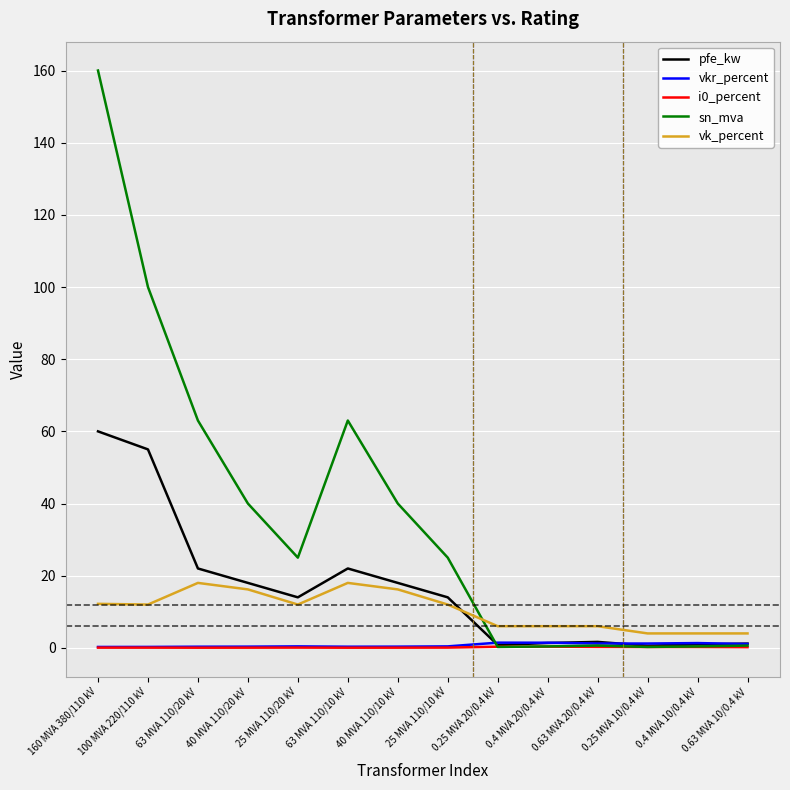

What is the spread (max minus min) of values at 25 MVA 110/10 kV?

24.9